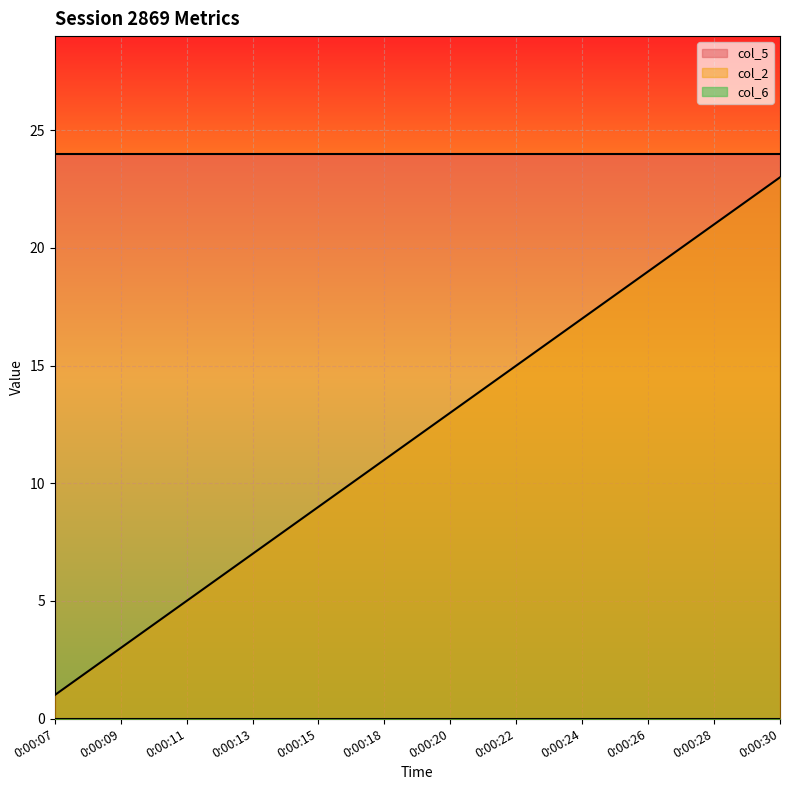

At which category does the chart reach its peak across all series?

0:00:07